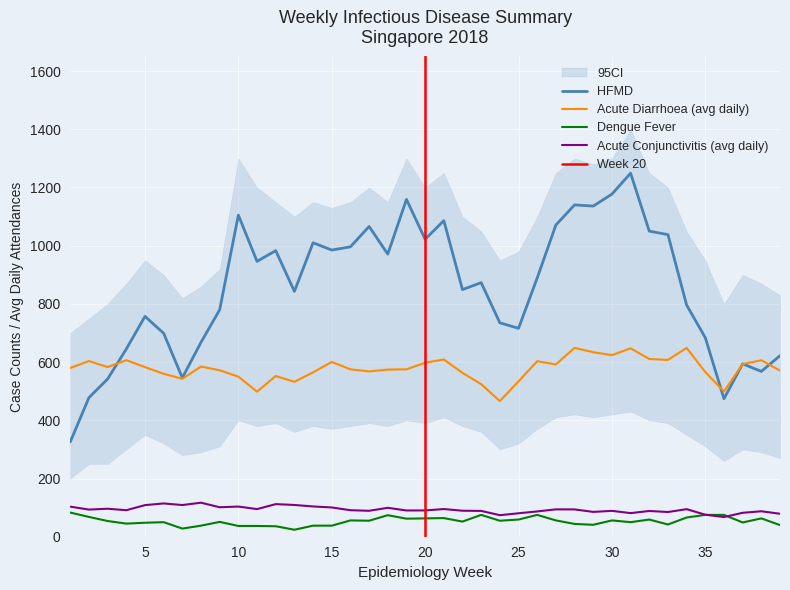

What is the difference between the maximum and minimum values in the HFMD series?

923.0